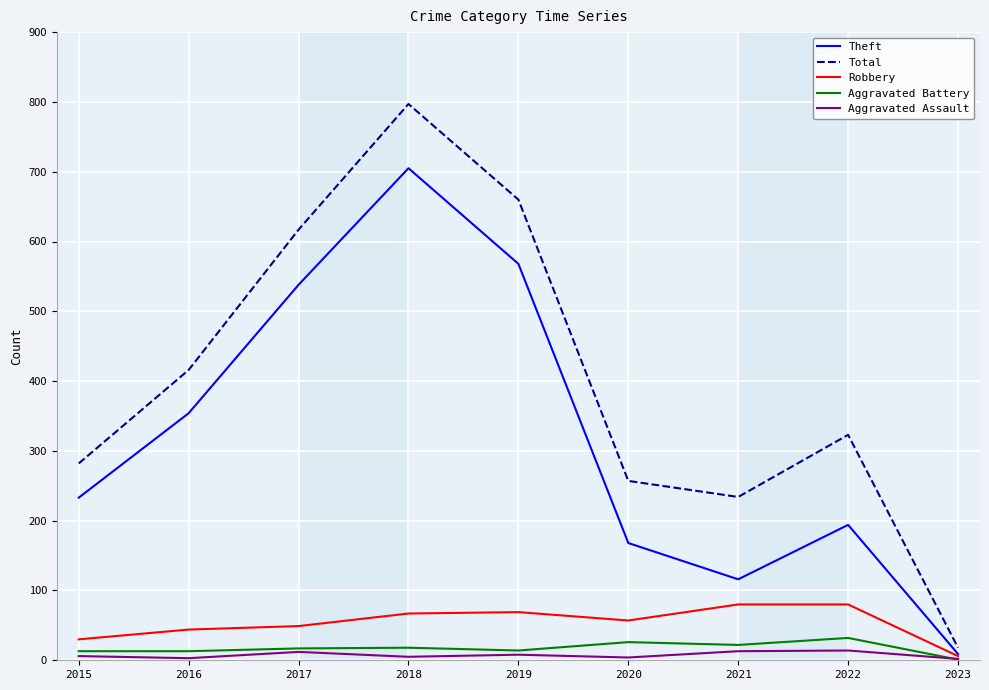

Where is the first local maximum for Theft?

2018